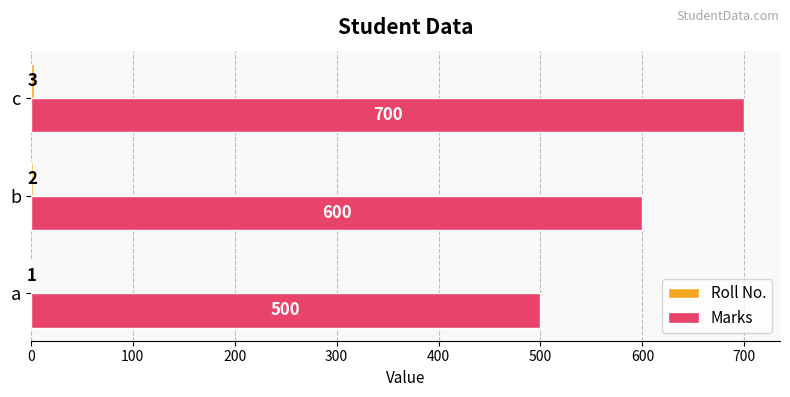

What is the sum of the Marks values at a and c?

1200